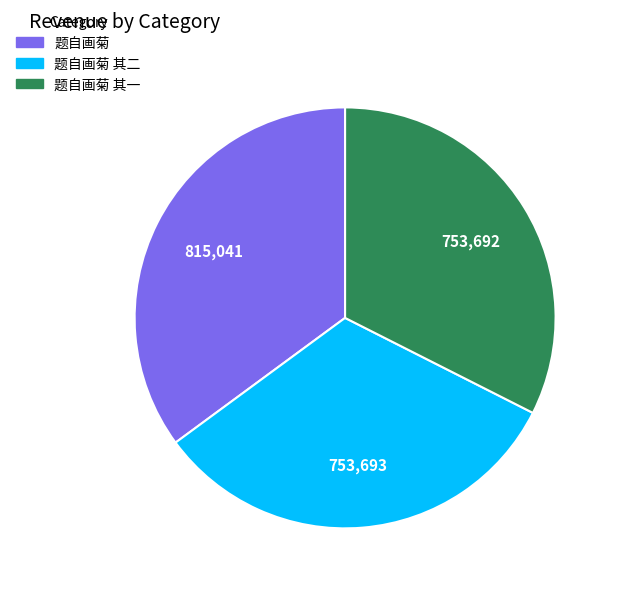

Approximately how many times larger is the value at 题自画菊 其二 compared to 题自画菊?

0.9